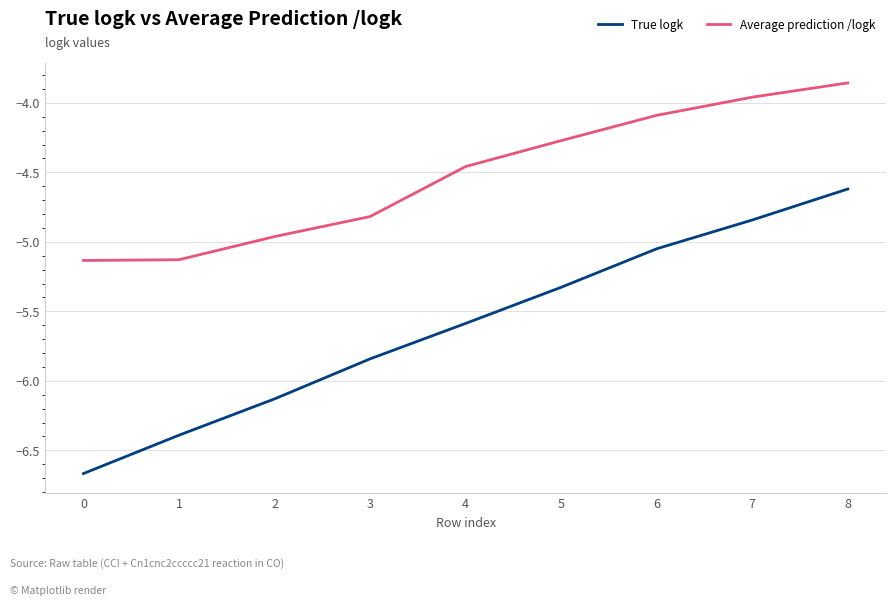

At how many categories does at least one series exceed -4?

2